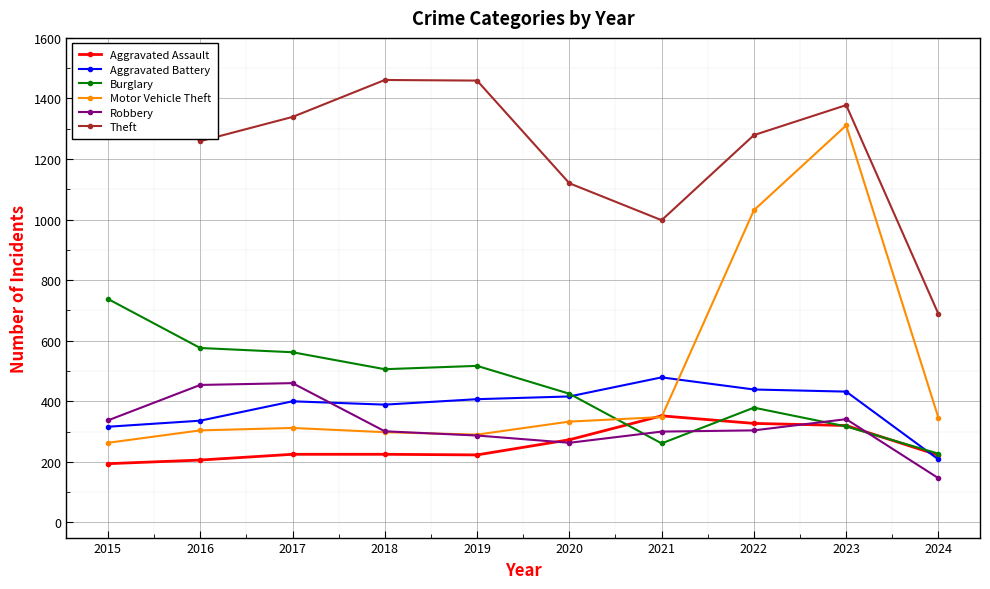

Rank the series by their maximum value, from lowest to highest.

Aggravated Assault, Robbery, Aggravated Battery, Burglary, Motor Vehicle Theft, Theft